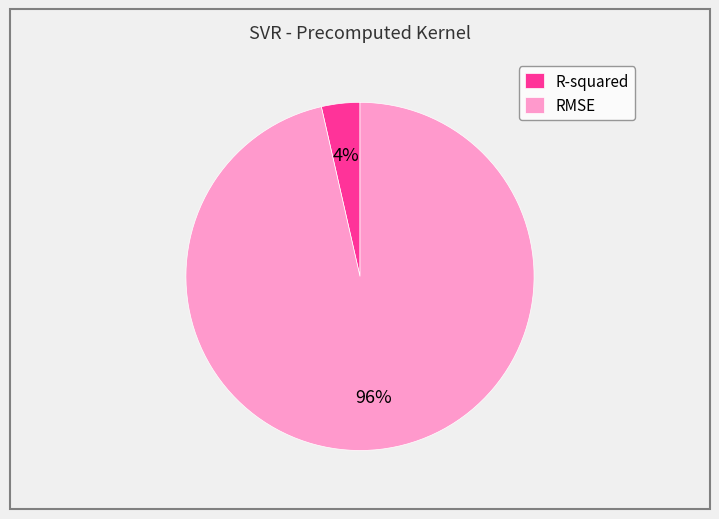

True or false: R-squared accounts for 15% of the total.

False